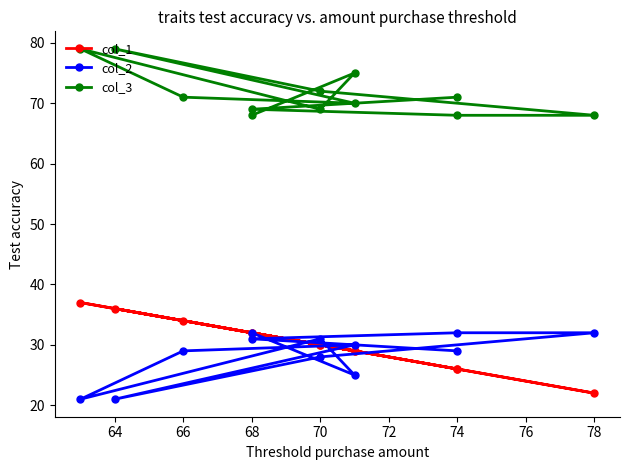

Where is col_3 nearest to the value 73?

70